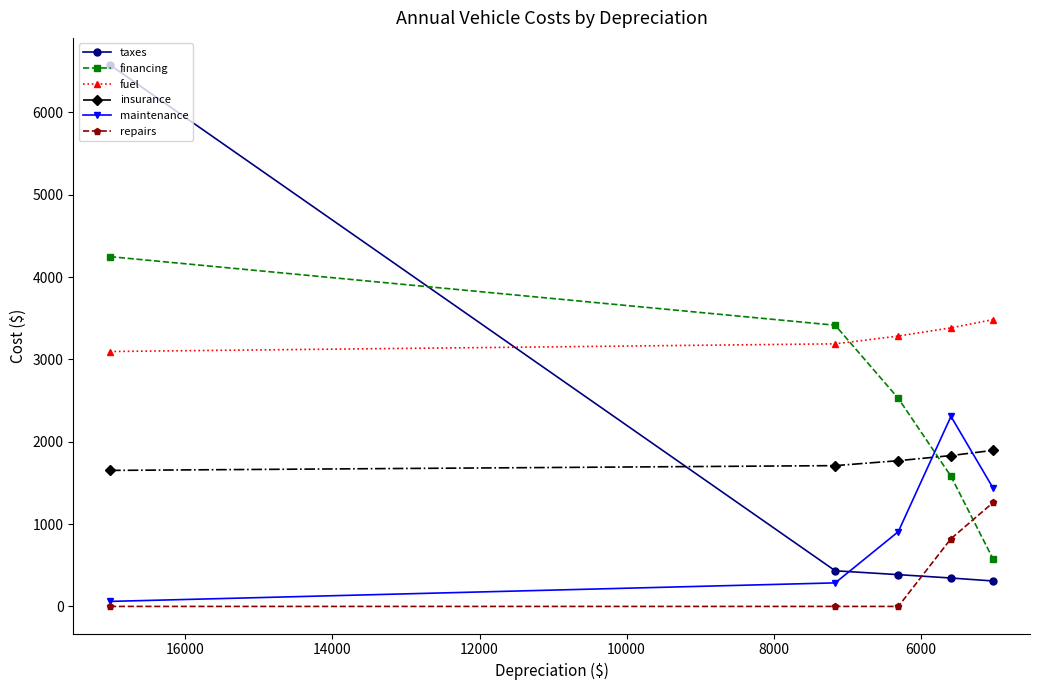

How many values in the fuel series exceed 3284?

2